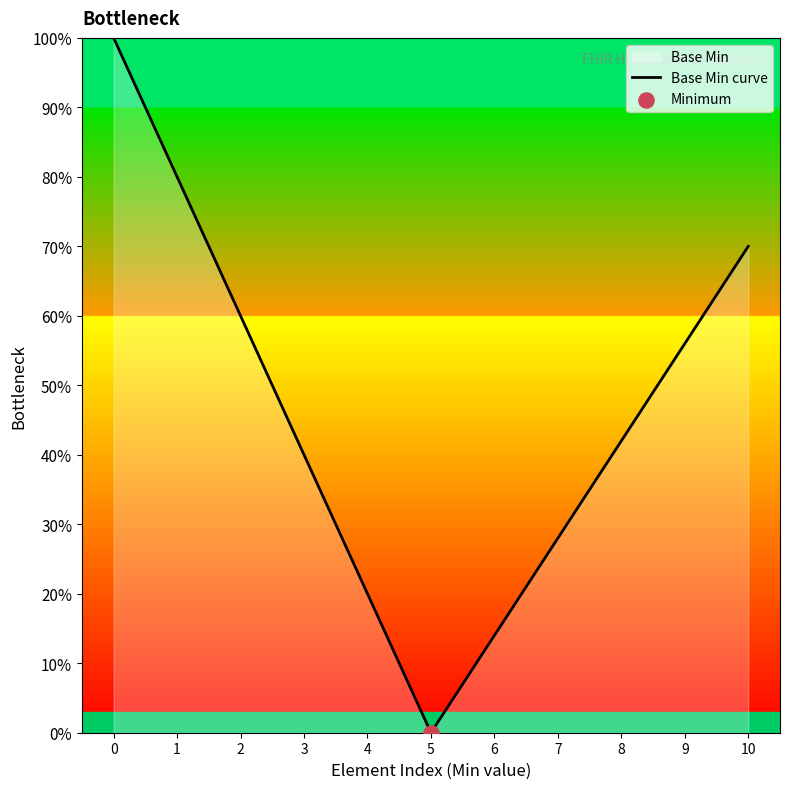

Between 3 and 7, which is larger?

3